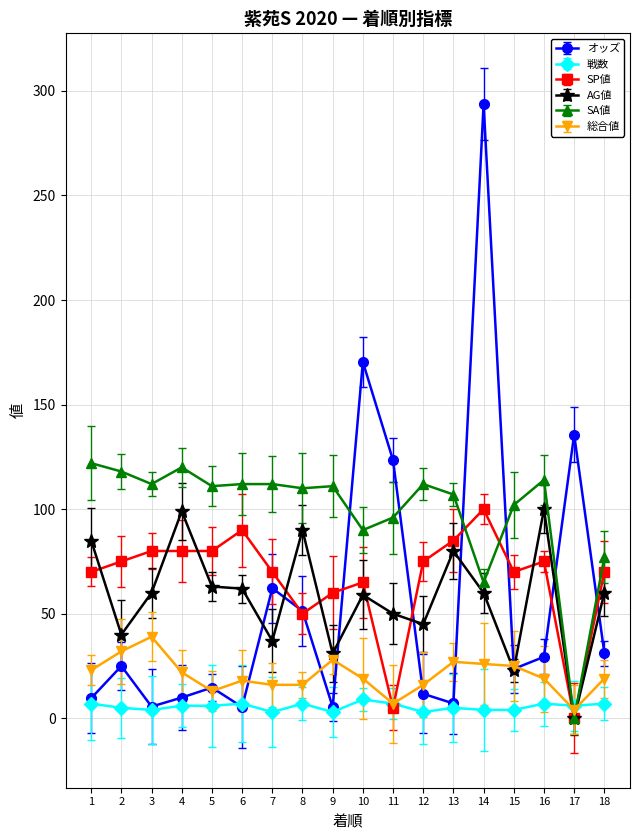

What value does the 総合値 series have at 6?

18.0